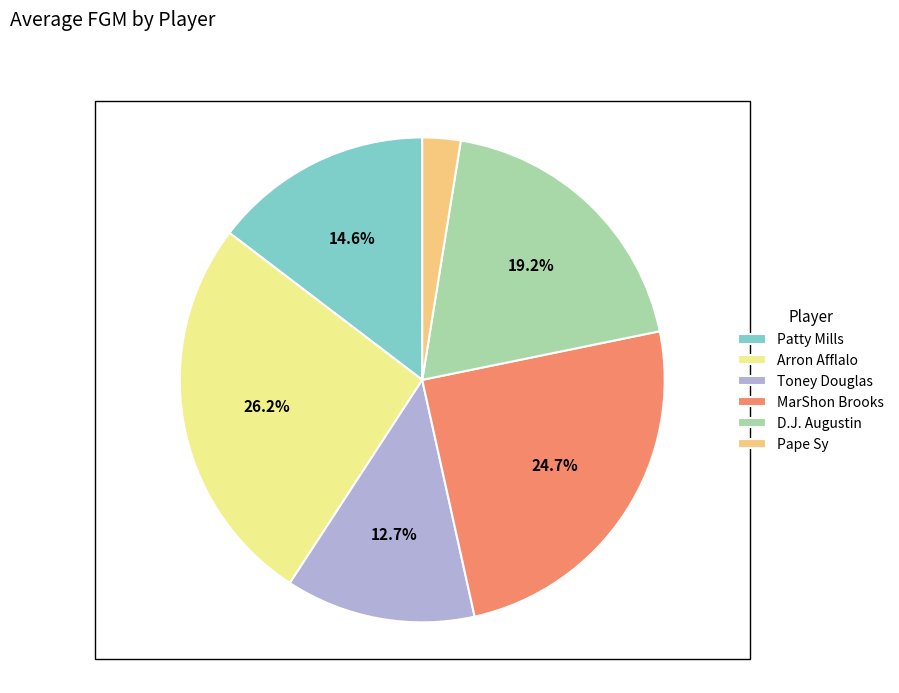

Approximately how many times larger is the value at D.J. Augustin compared to Toney Douglas?

1.5